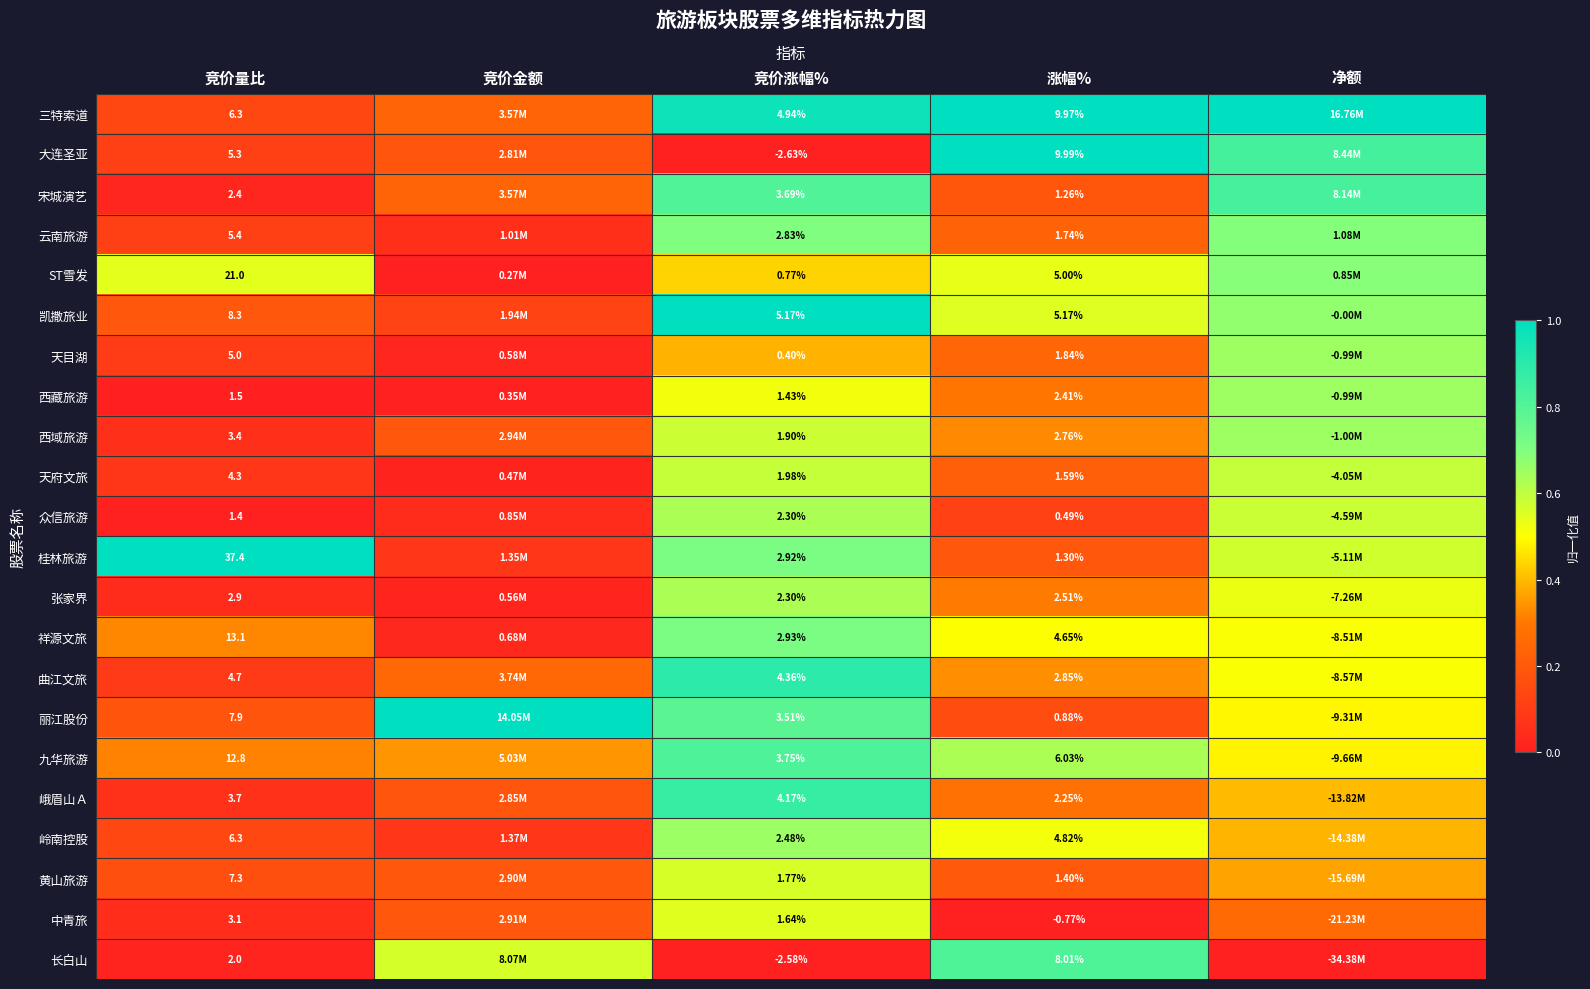

Is it true that 曲江文旅 equals 0.2 at 竞价金额?

False